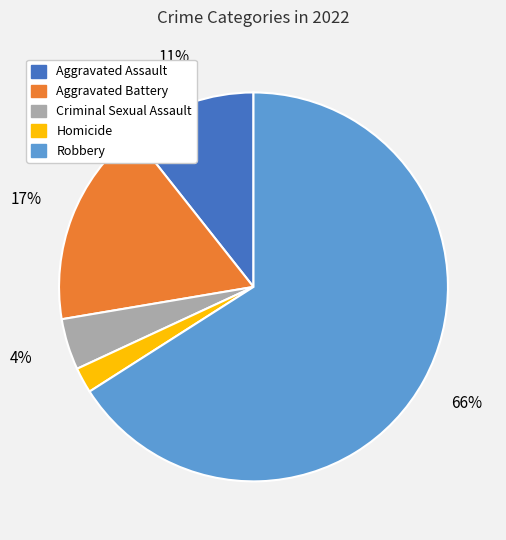

The Homicide slice represents 14% of the pie. True or false?

False